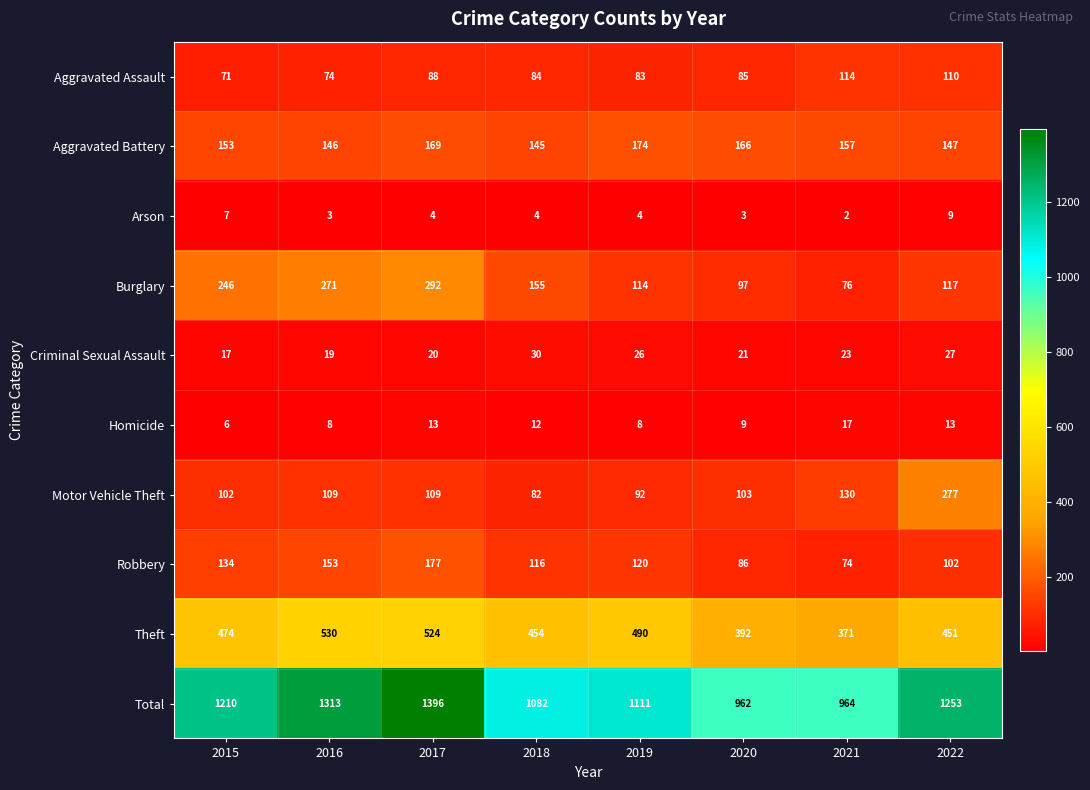

Count the number of data series in this chart.

10